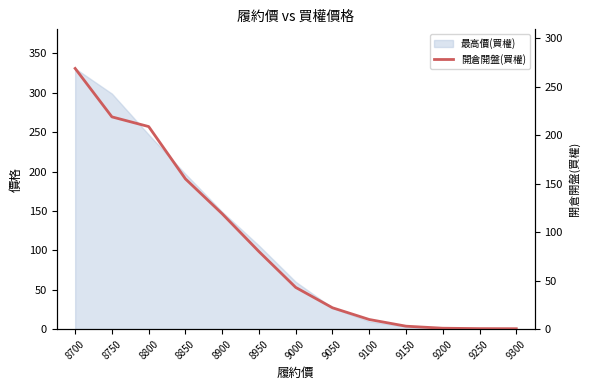

What is the value of the 7th point from the left?

43.0